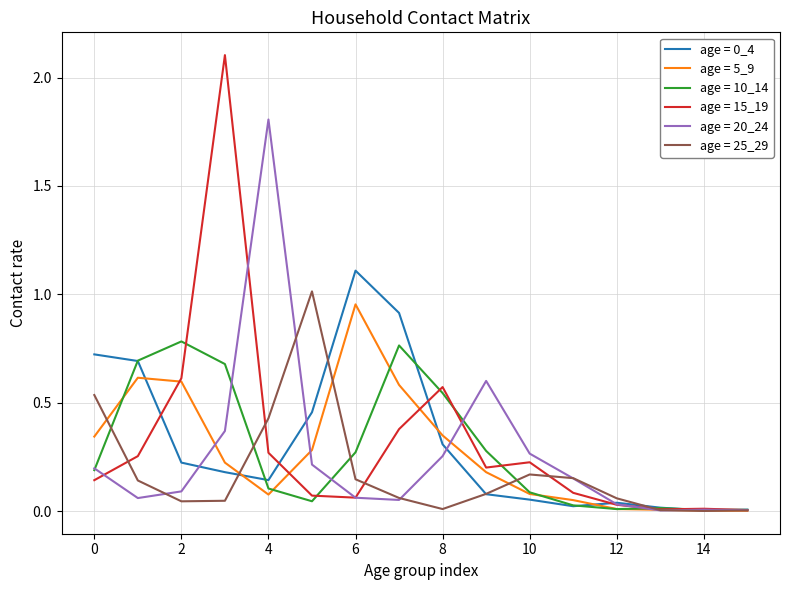

Which series has the largest range (max minus min)?

age = 15_19